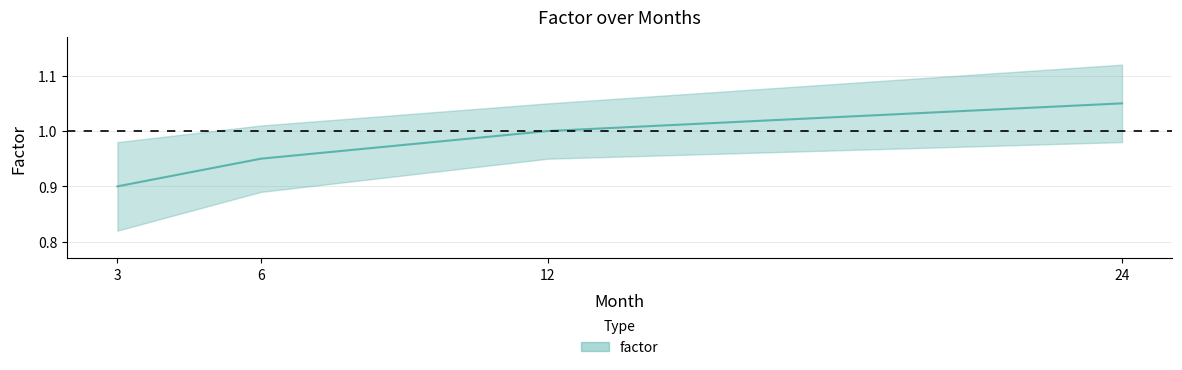

Reading left to right, what are all the values shown in this chart?

3=0.9	6=0.9	12=1.0	24=1.1